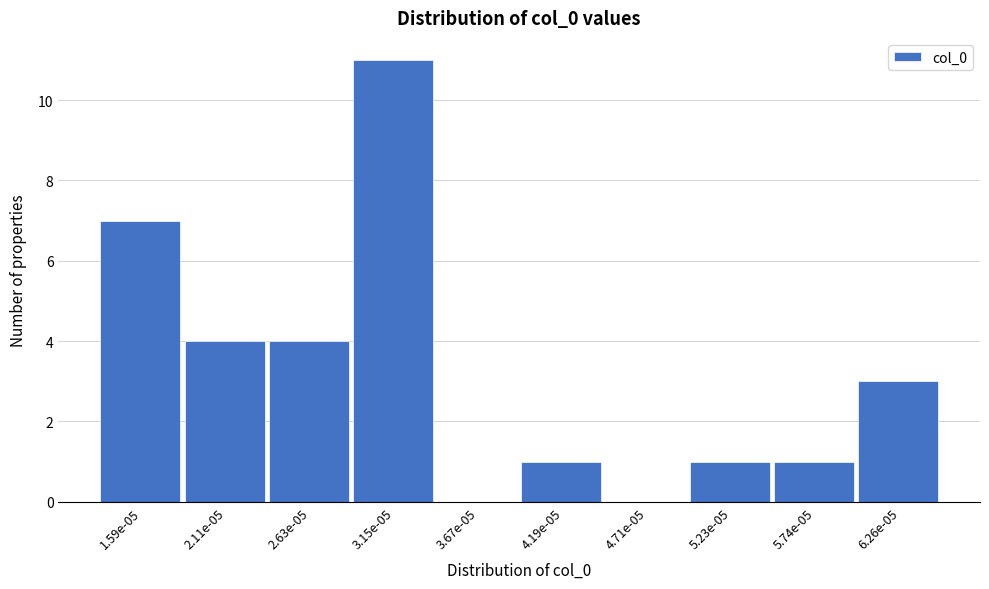

Reading left to right, extract all data points from this chart.

1.59e-05=7	2.11e-05=4	2.63e-05=4	3.15e-05=11	3.67e-05=0	4.19e-05=1	4.71e-05=0	5.23e-05=1	5.74e-05=1	6.26e-05=3